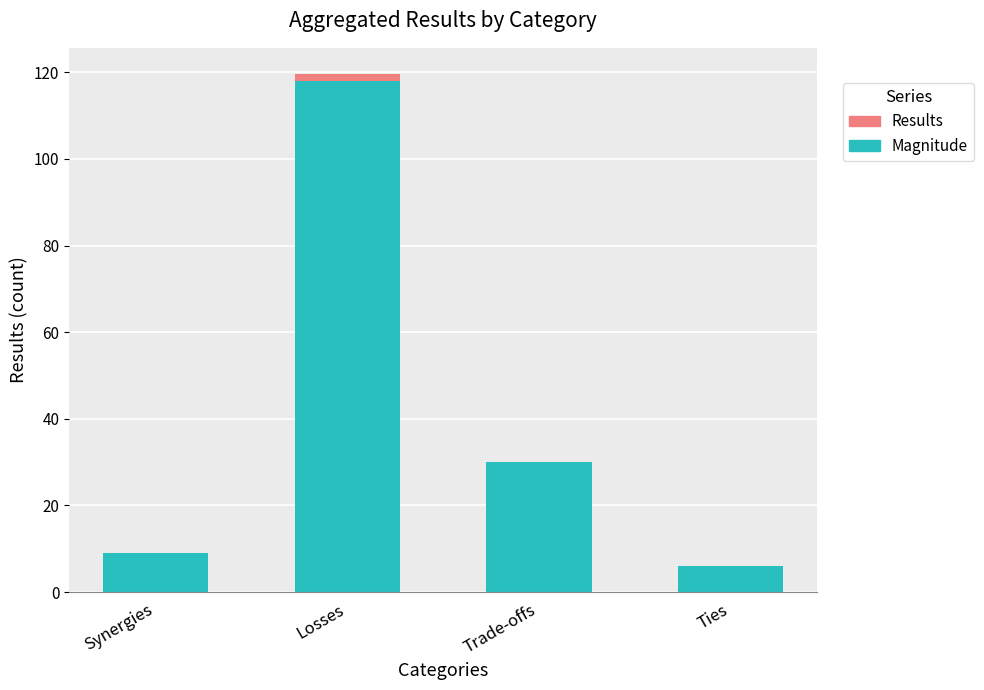

What is the average value of the Magnitude series?

40.8